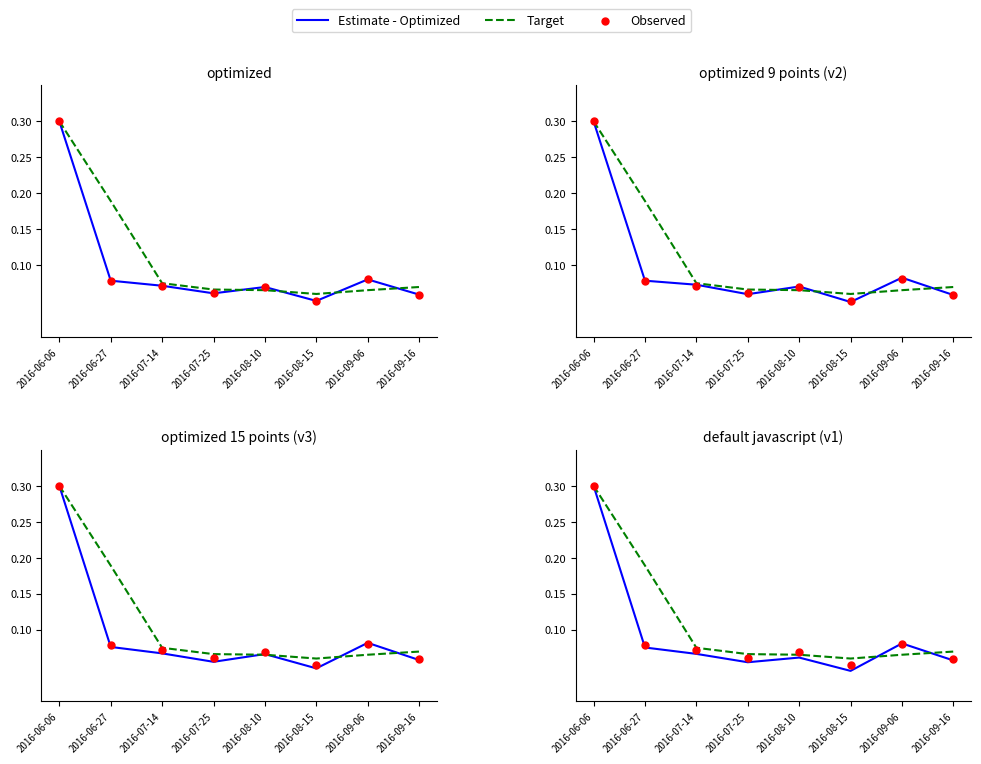

Which series contains the highest Y value?

Estimate - Optimized